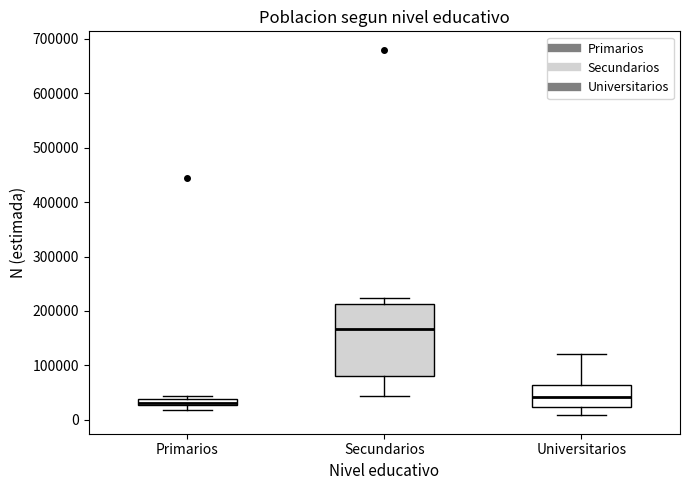

Which box has the lowest median line?

Primarios